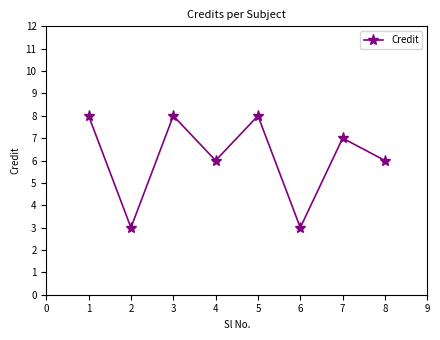

What value does the data have at 4?

6